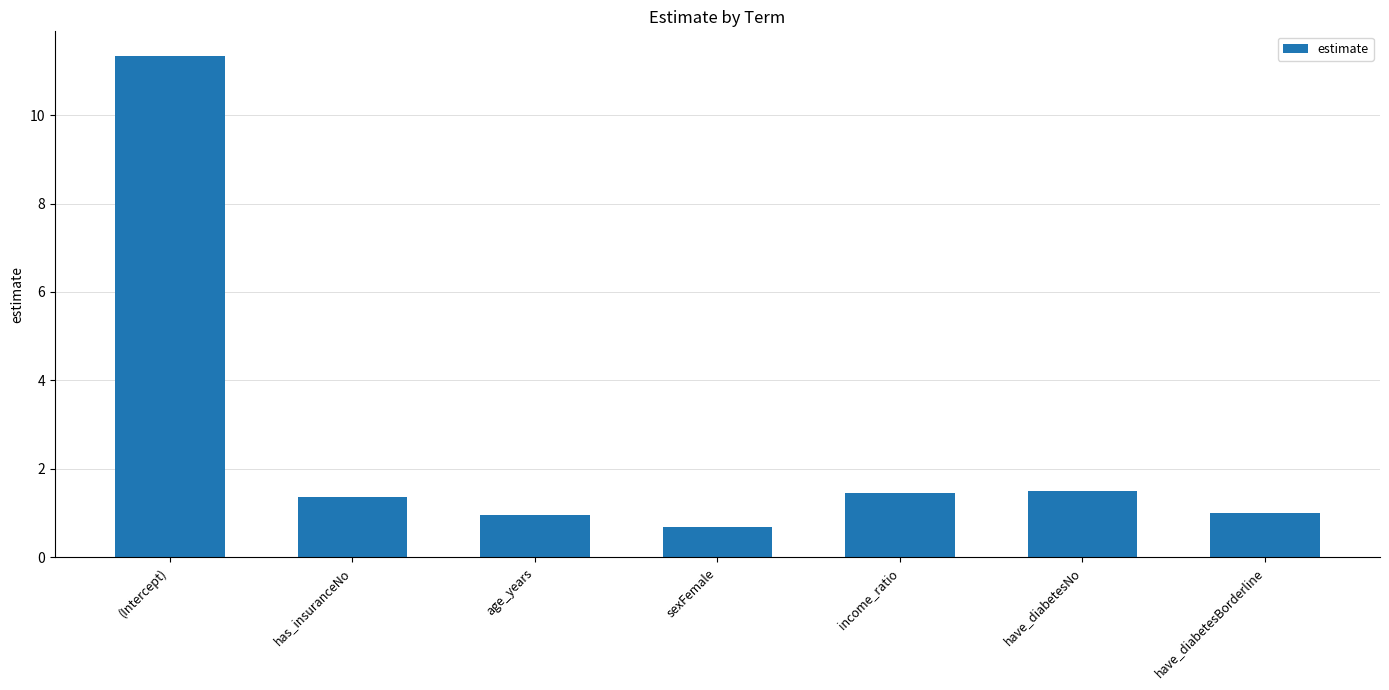

How many series are shown in this chart?

1